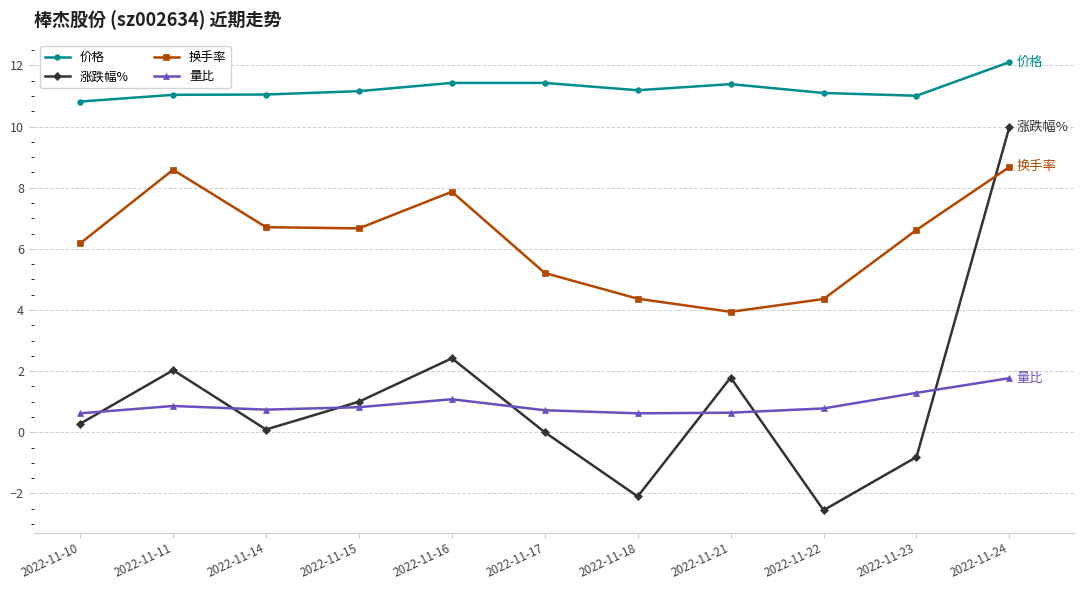

Where is the first local maximum for 换手率?

2022-11-11